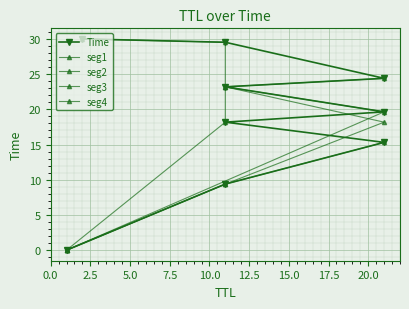

What is the change in value from 11 to 21?

+1.5